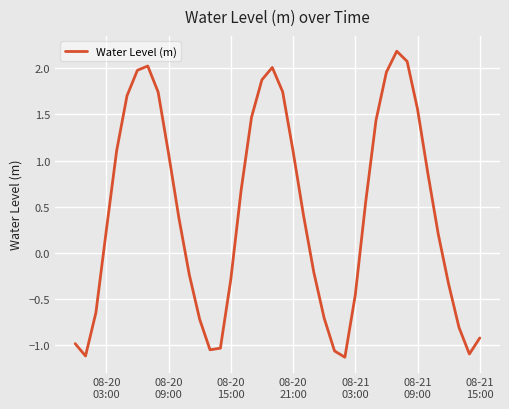

What is the maximum value shown in the chart?

2.2